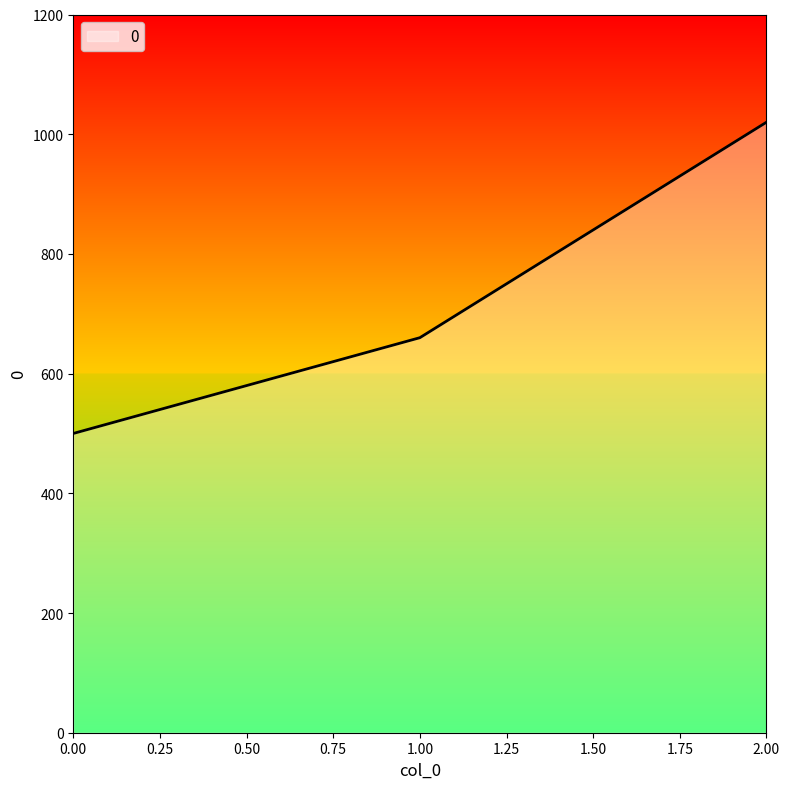

Approximately how many times larger is the value at 1.00 compared to 0.00?

1.3